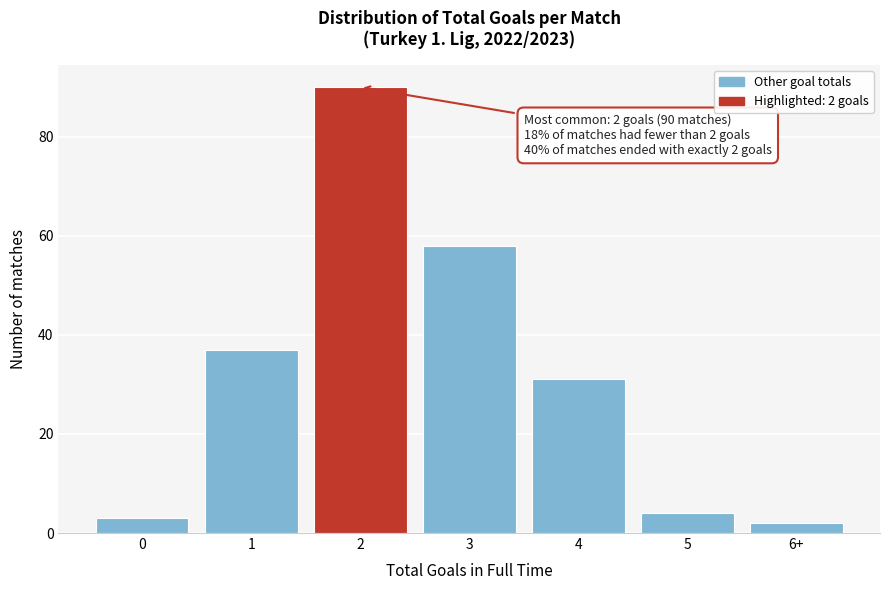

Reading left to right, what are all the values shown in this chart?

3	37	90	58	31	4	2